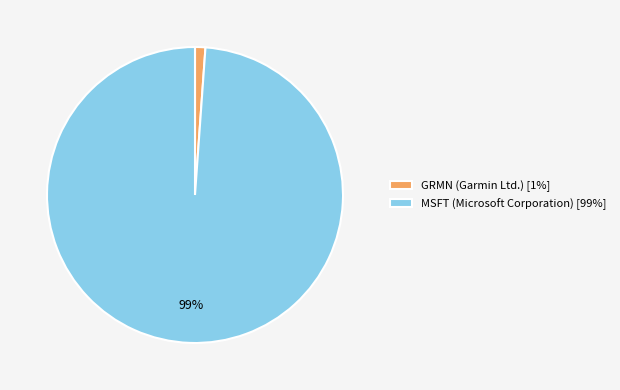

To the nearest percent, what is the average slice percentage?

50%